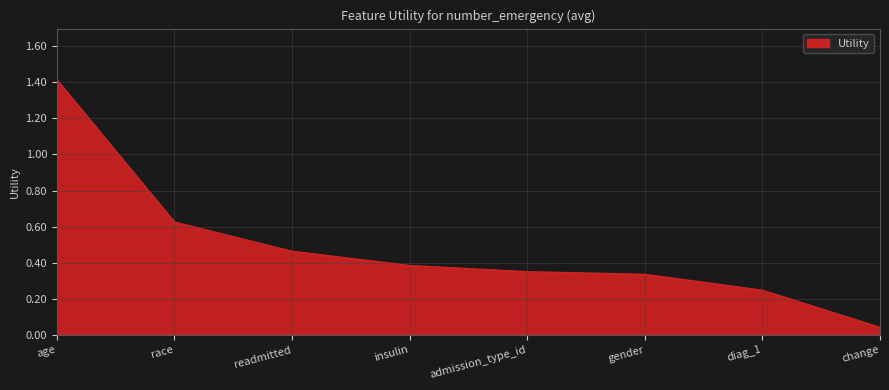

List the labels in order of value, smallest first.

change, diag_1, gender, admission_type_id, insulin, readmitted, race, age